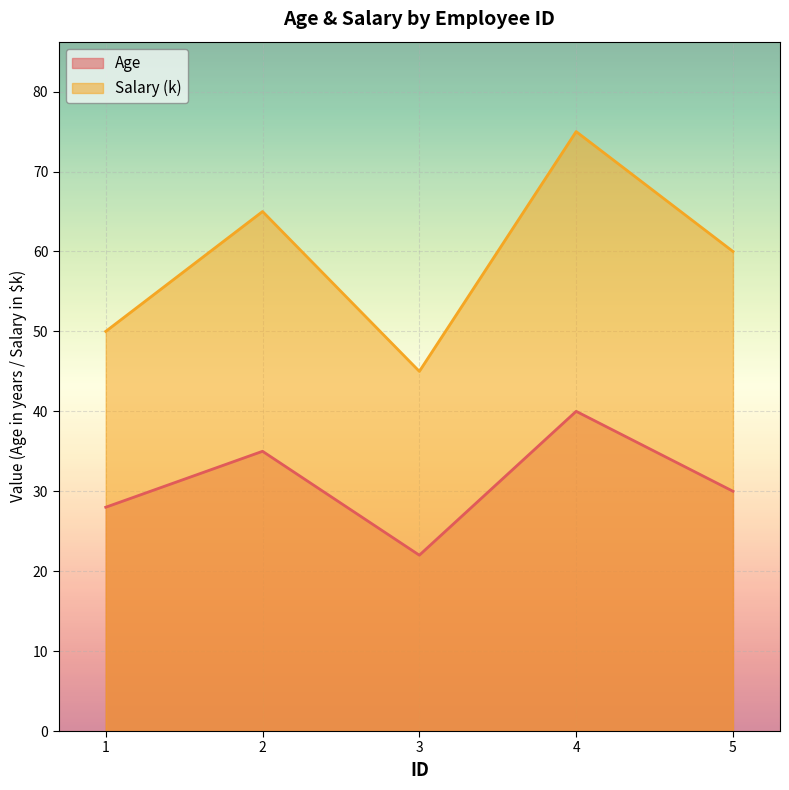

Where is Salary nearest to the value 60?

5